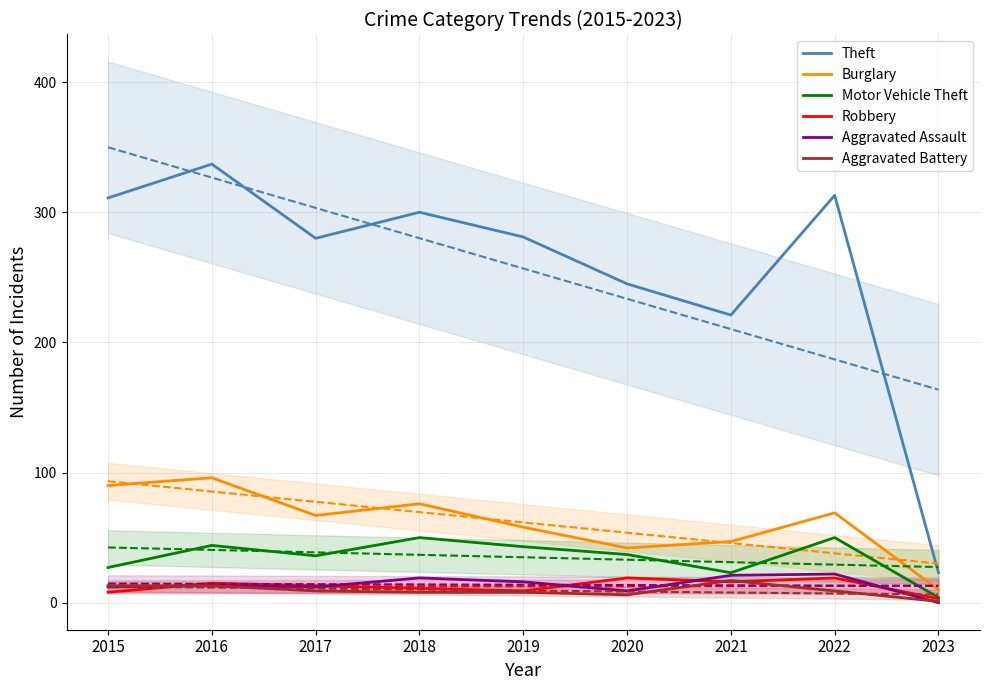

How many lines are shown in the chart?

6